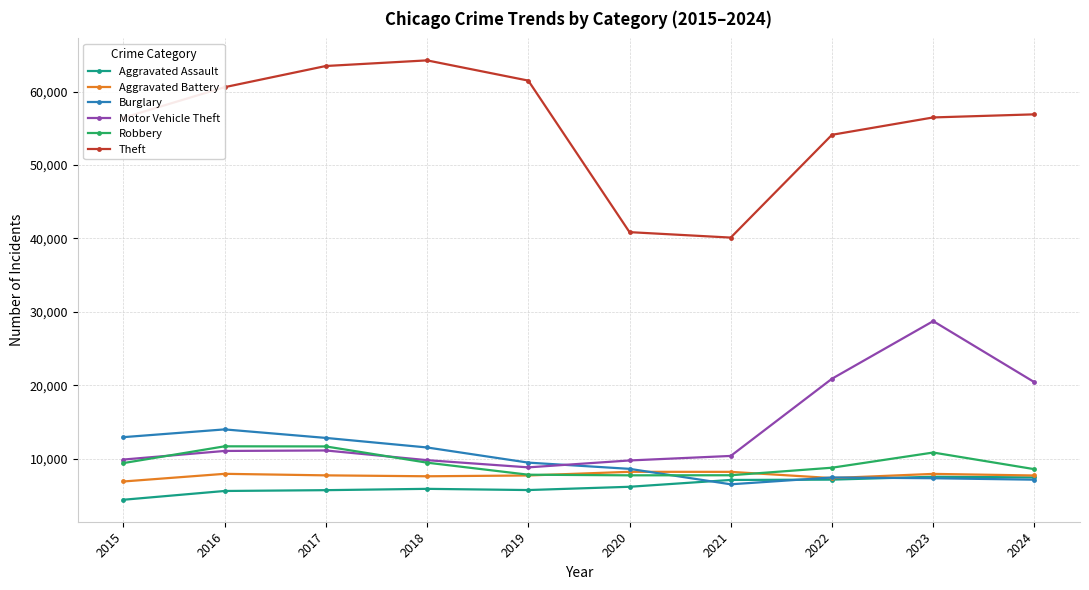

How many lines are shown in the chart?

6